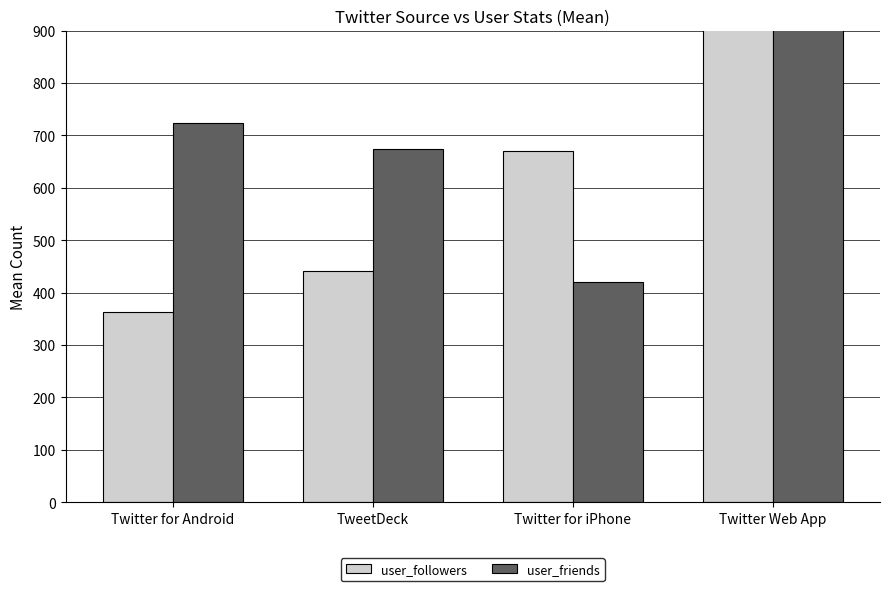

Count the number of categories in the chart.

4